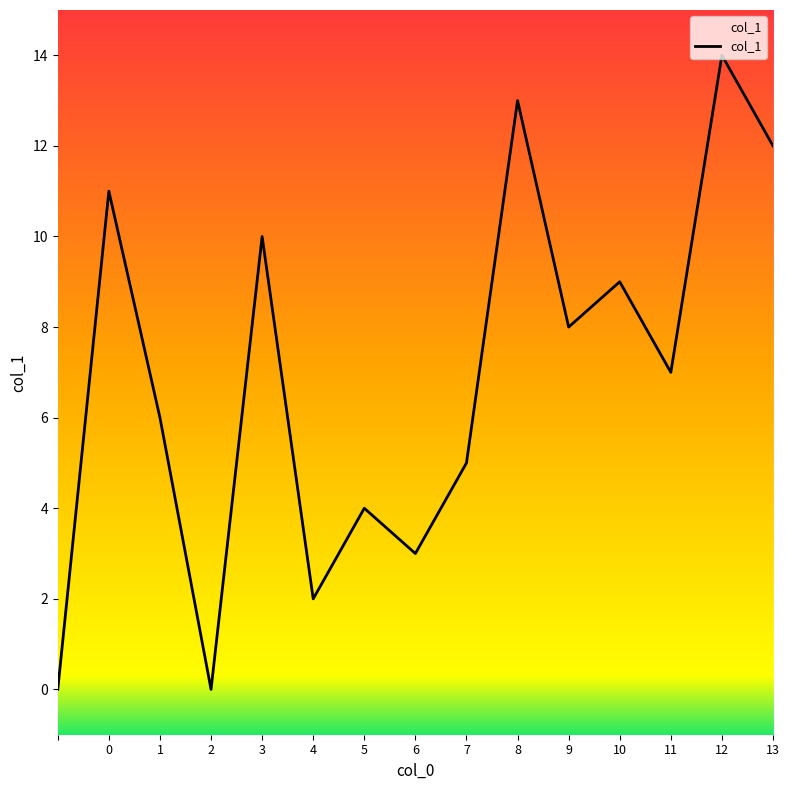

What is the maximum value shown in the chart?

14